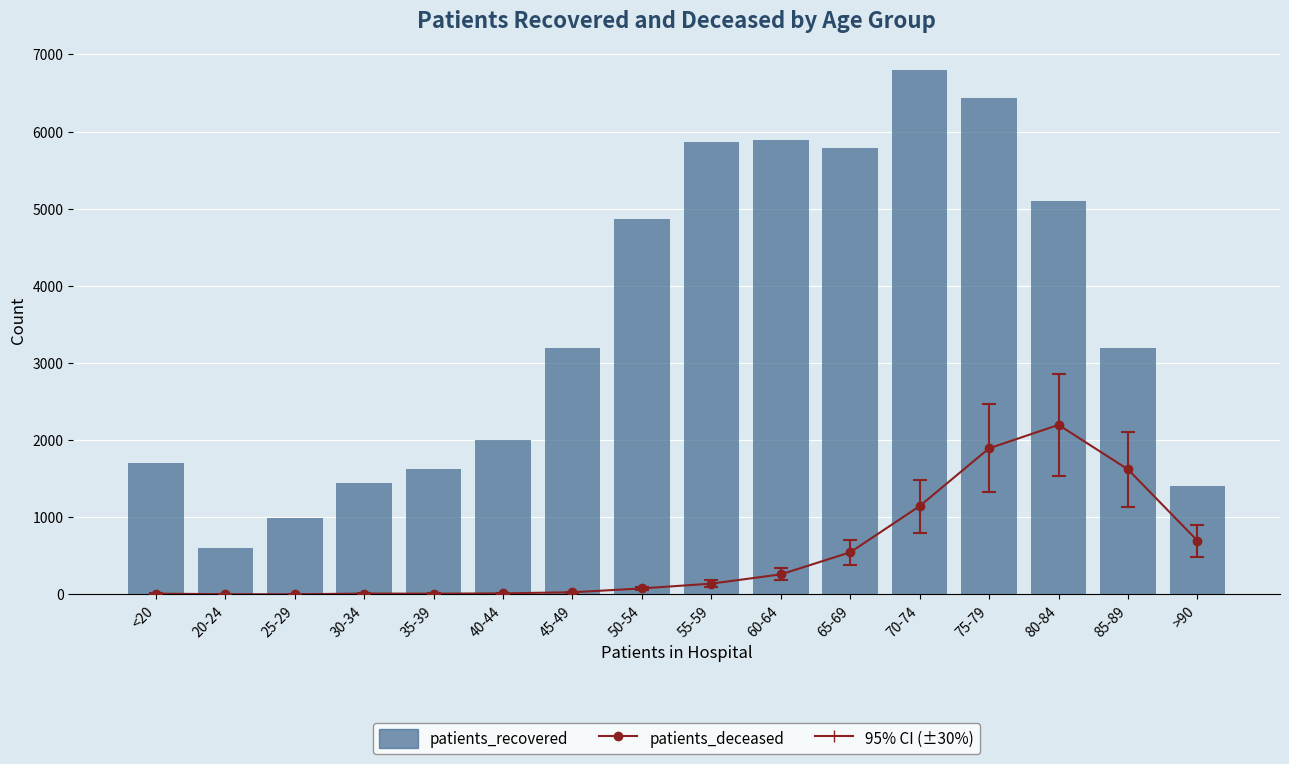

Which series has the largest total across all categories?

patients_recovered